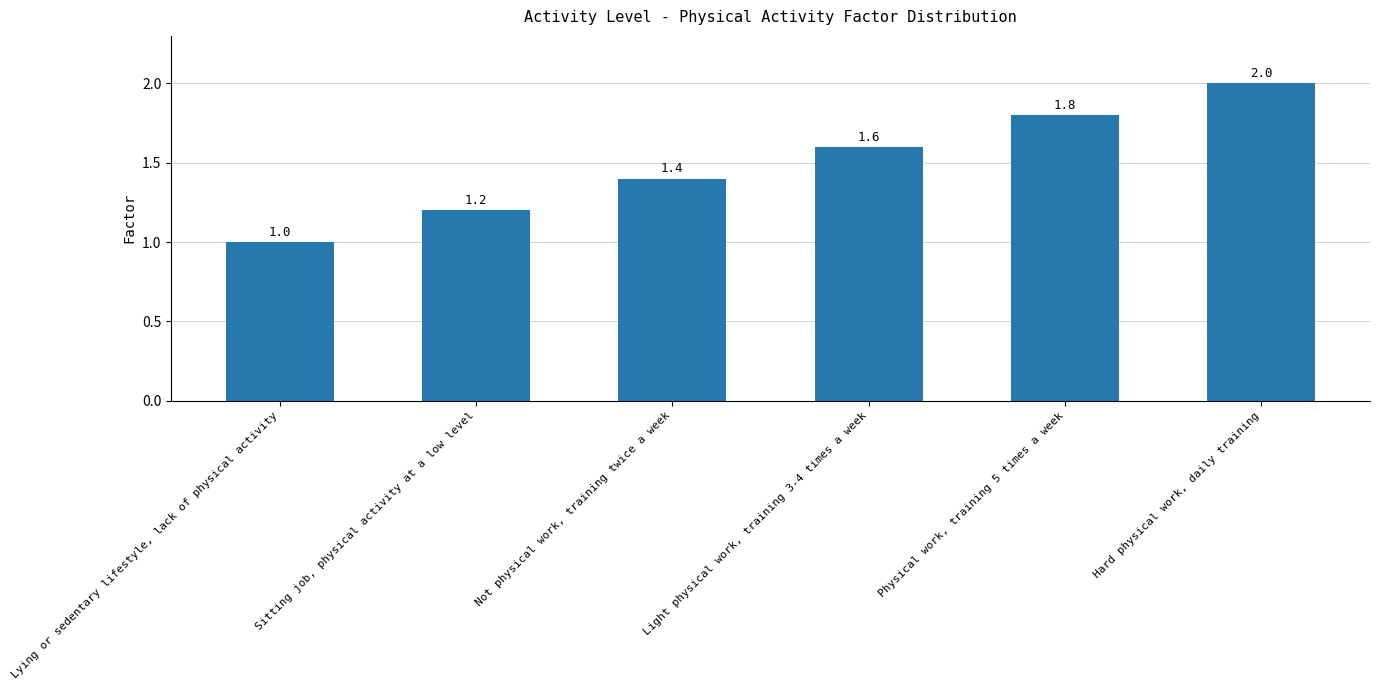

Which has a higher value, Hard physical work, daily training or Sitting job, physical activity at a low level?

Hard physical work, daily training